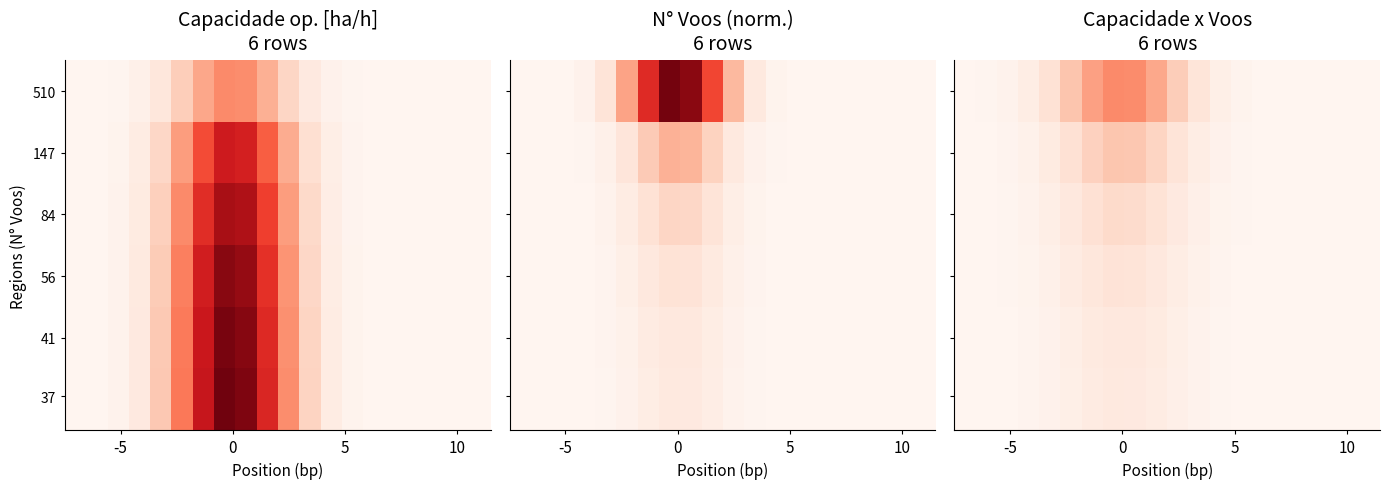

At which category is the sum across all series the highest?

7